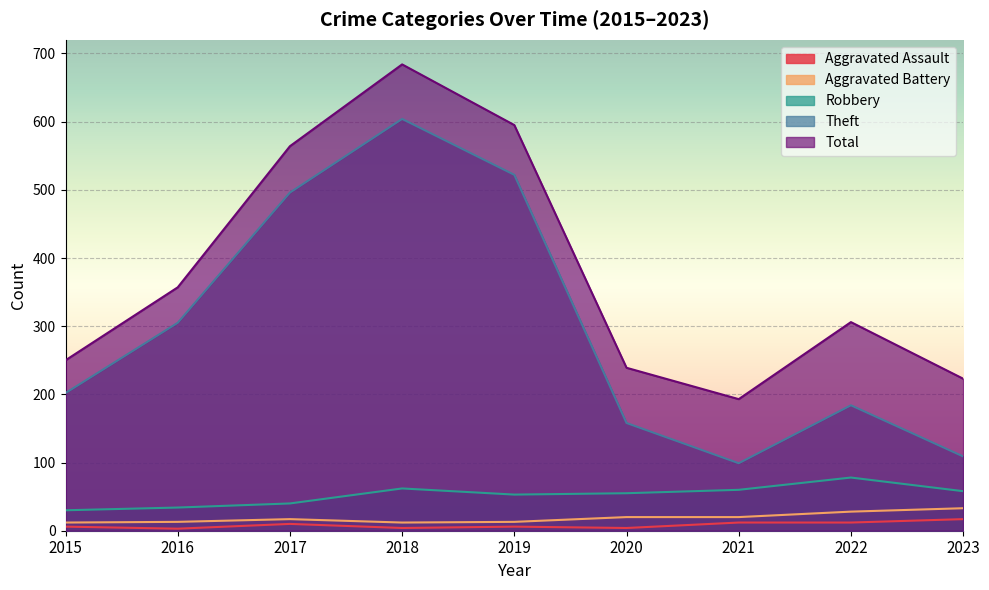

What is the greatest value displayed?

684